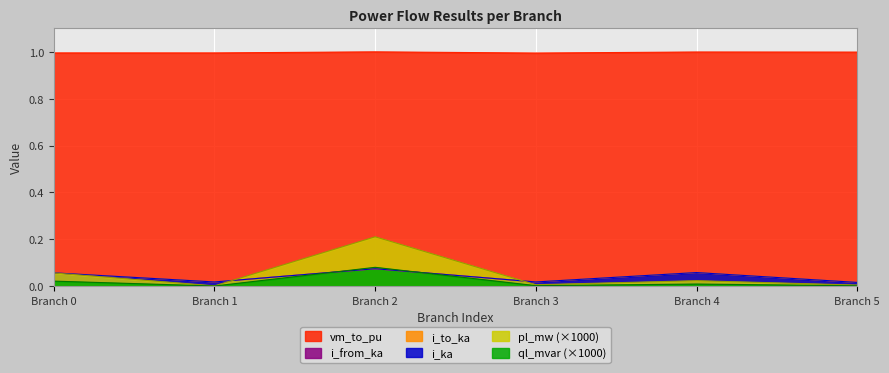

What is the total value across all series at Branch 2?

1.5